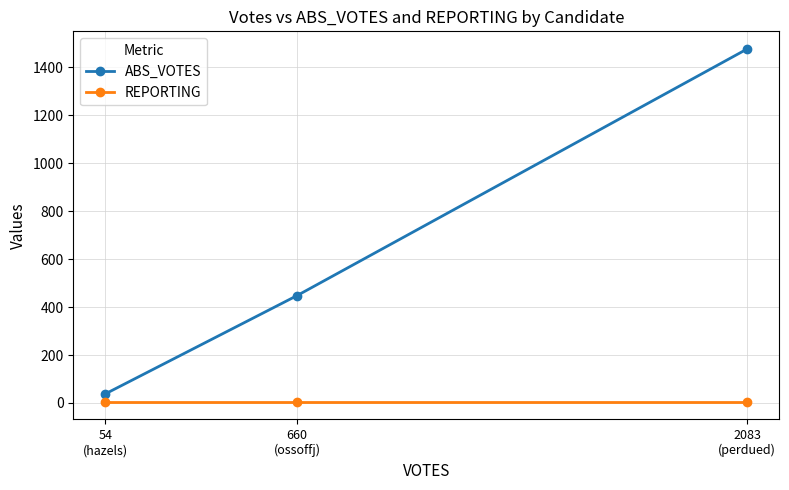

Rank the series at 660
(ossoffj) from highest to lowest value.

ABS_VOTES, REPORTING